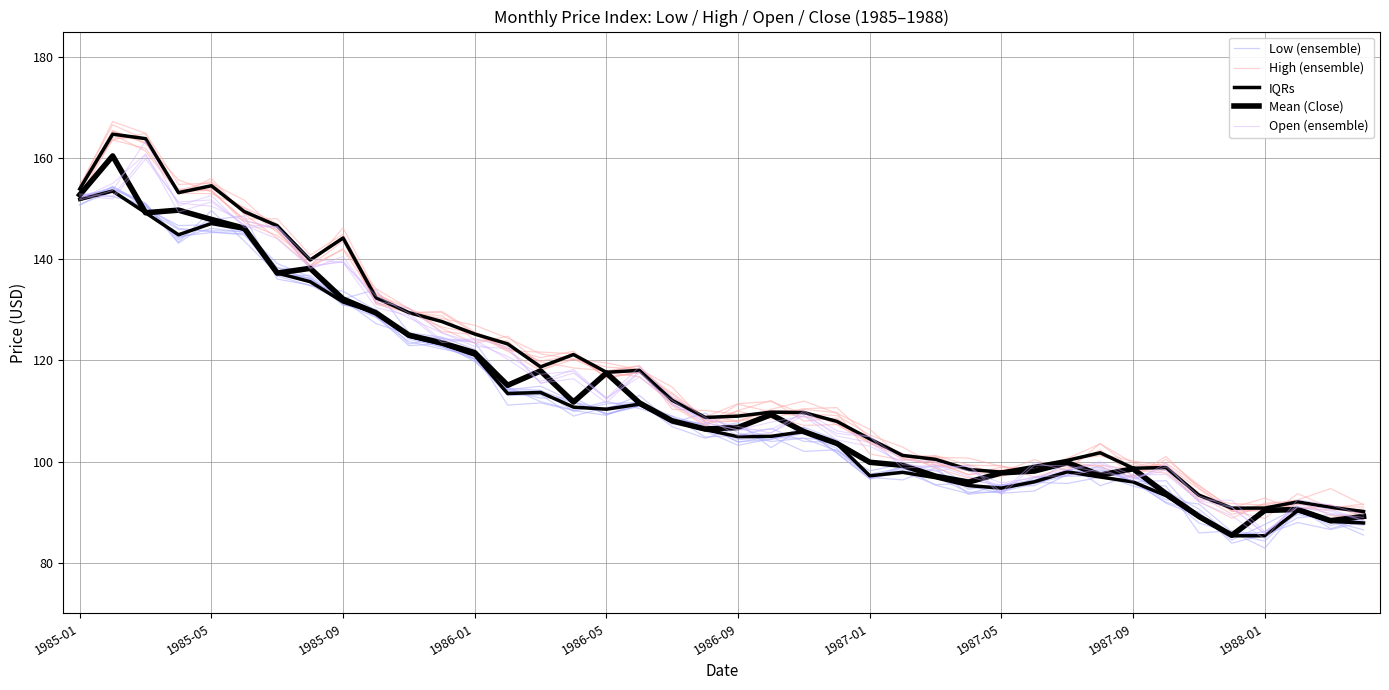

What is the sum of all Open values?

4605.8